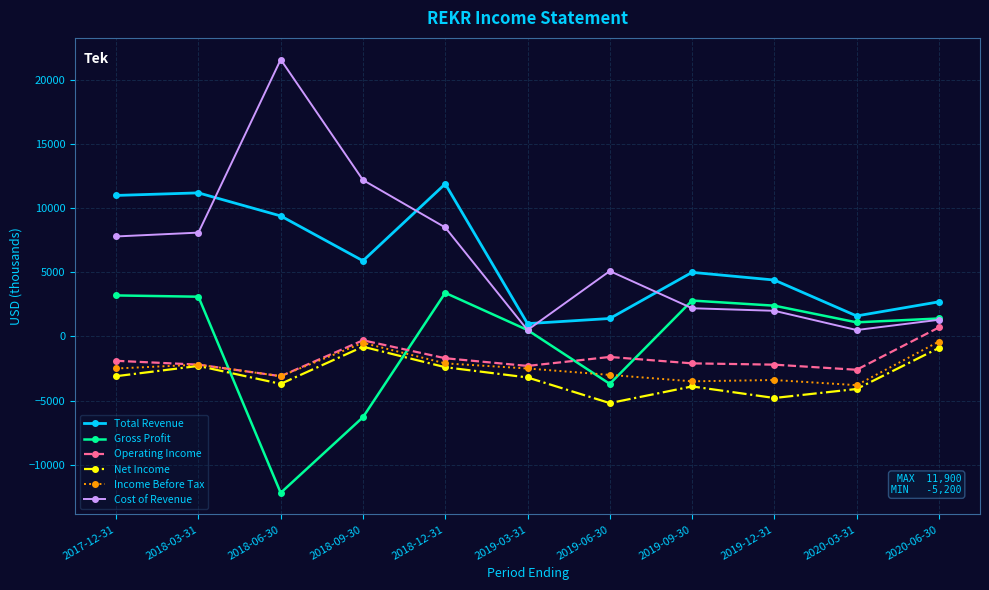

What are all the series names shown in the legend?

Total Revenue, Gross Profit, Operating Income, Net Income, Income Before Tax, Cost of Revenue